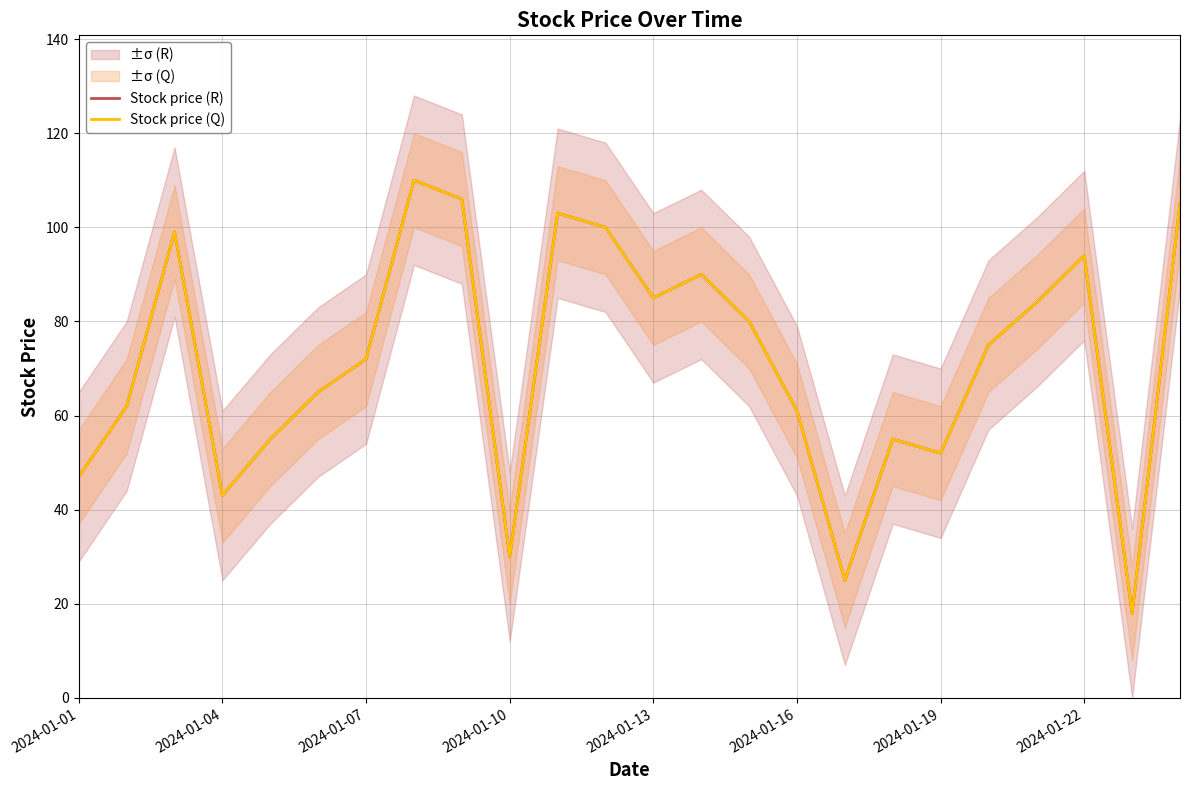

Count the number of categories in the chart.

24